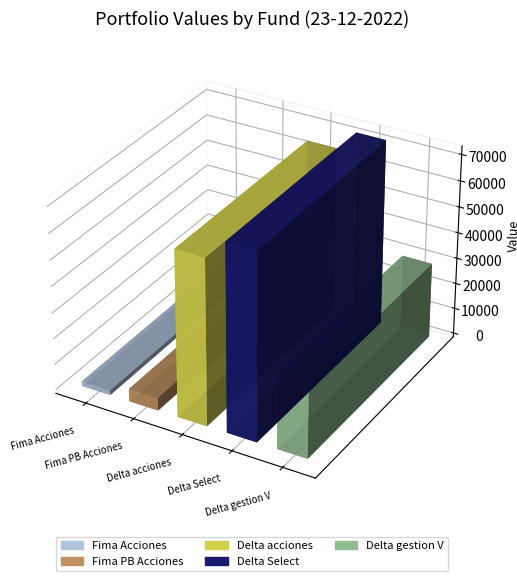

Which has a higher value, Delta acciones or Fima PB Acciones?

Delta acciones